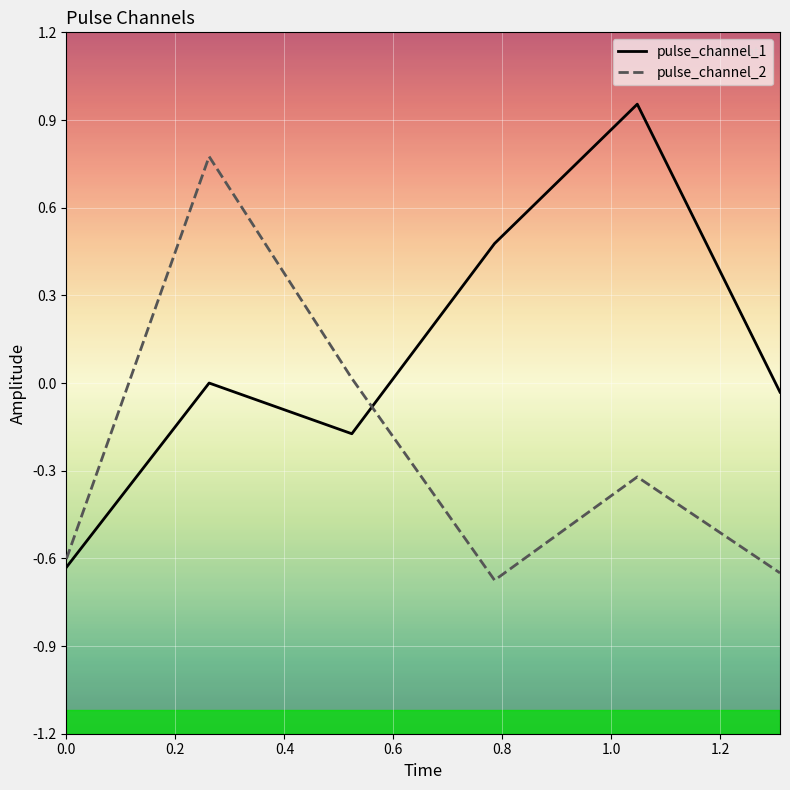

Which series has the largest total across all categories?

pulse_channel_1